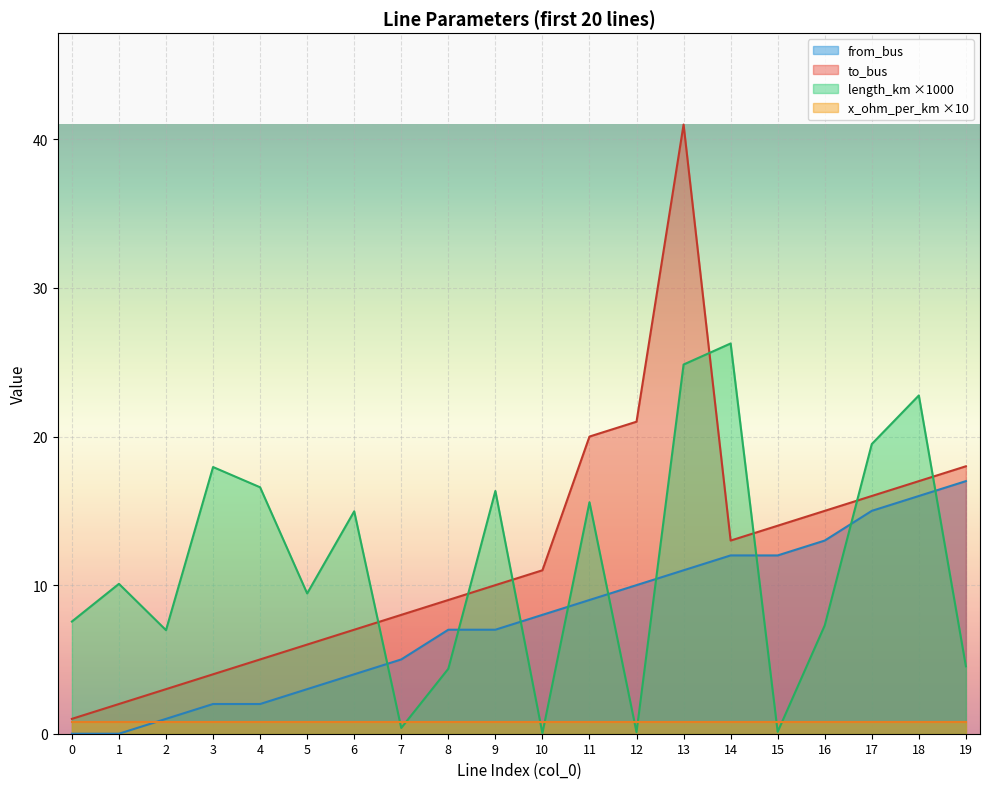

What is the average value of the to_bus series?

12.1